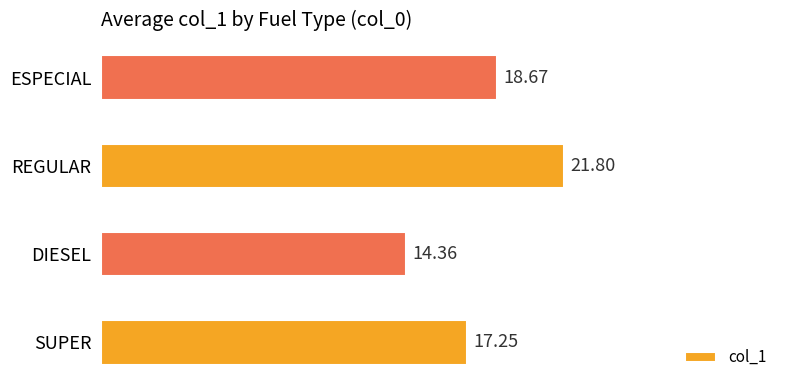

What is the minimum value shown in the chart?

14.4